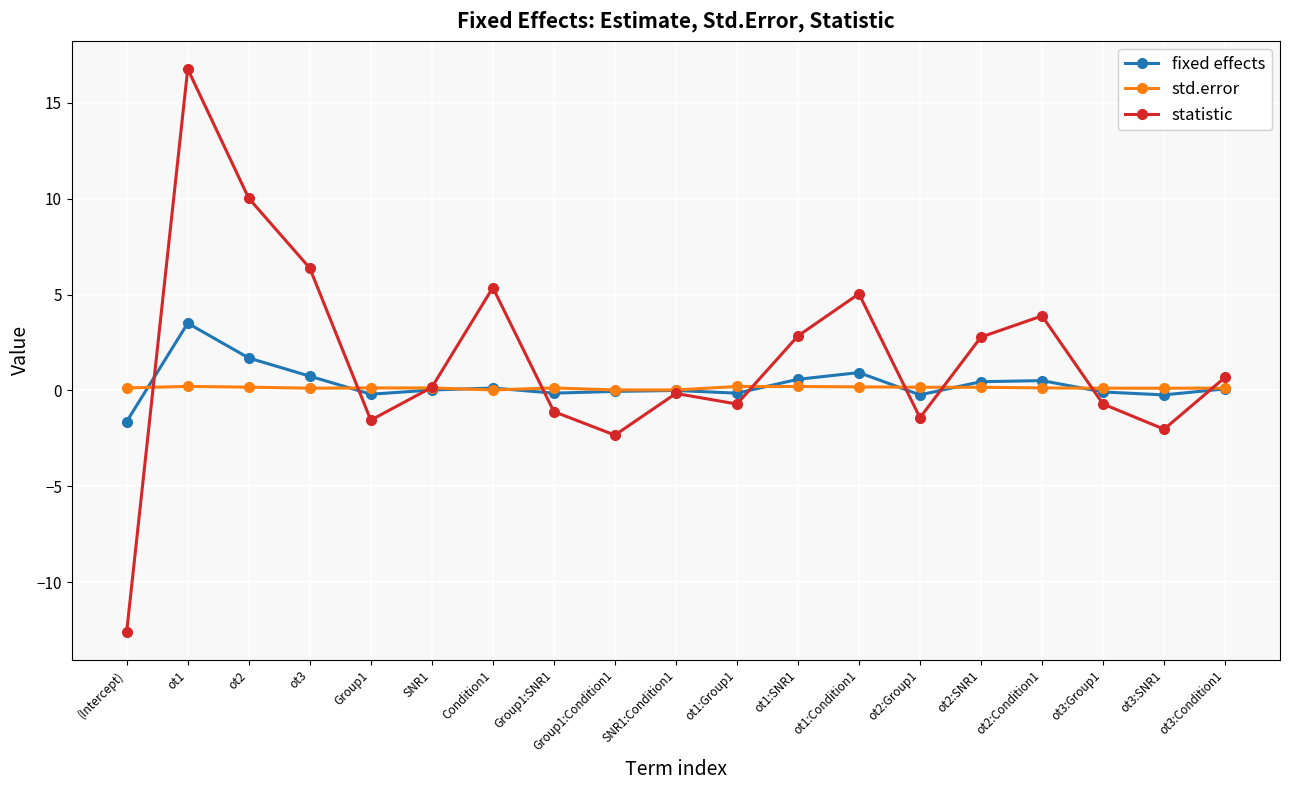

Is the value of statistic at ot3:Group1 greater than the value of fixed effects at ot2:SNR1?

No